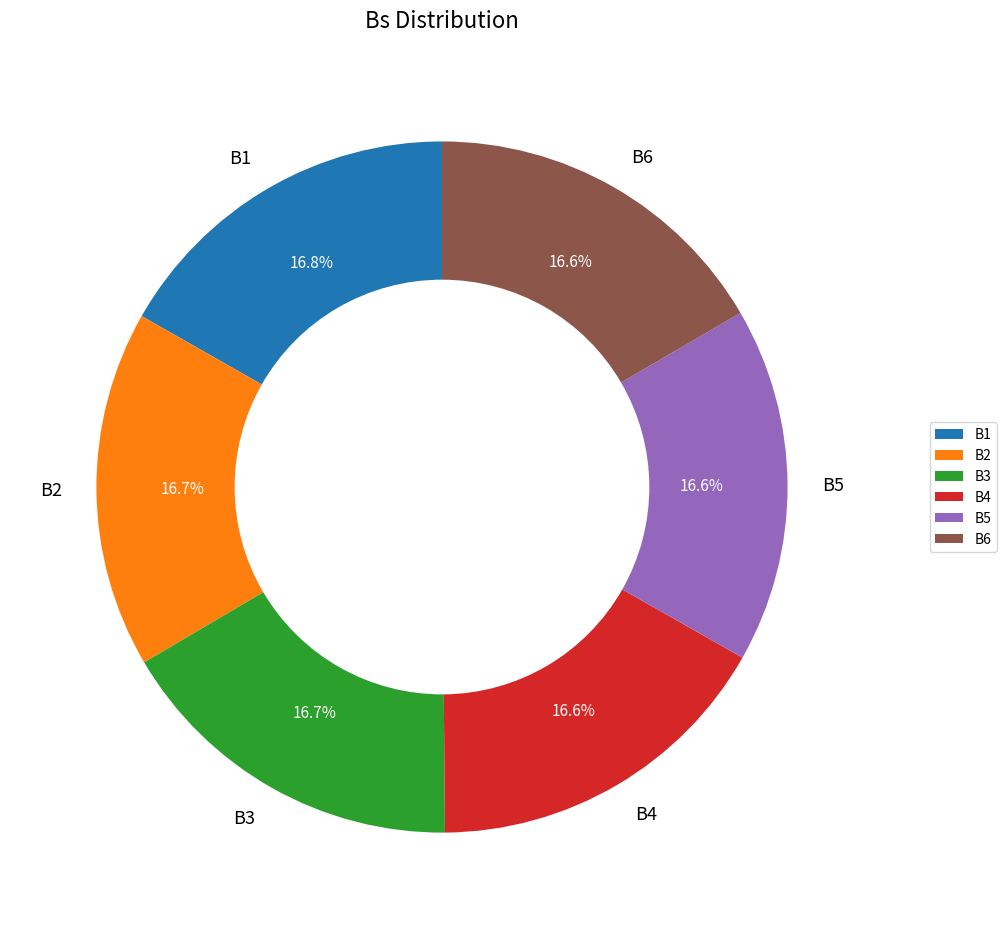

What portion of the pie excludes B5?

83.4%